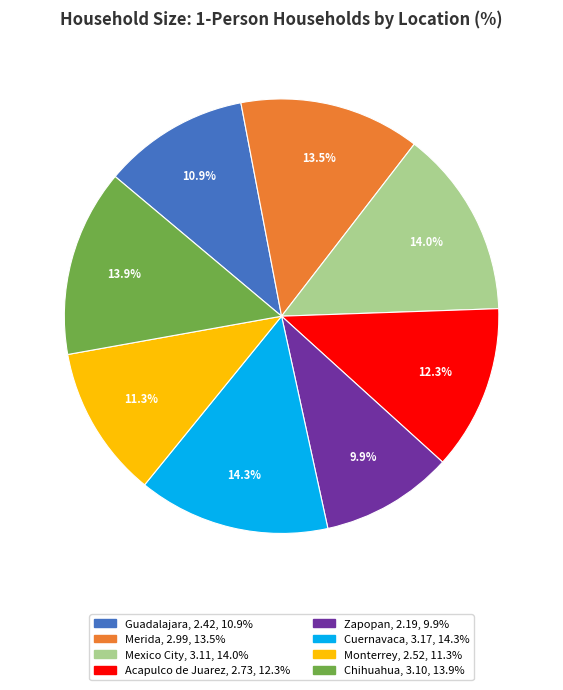

Does Cuernavaca represent more than half of the total?

No